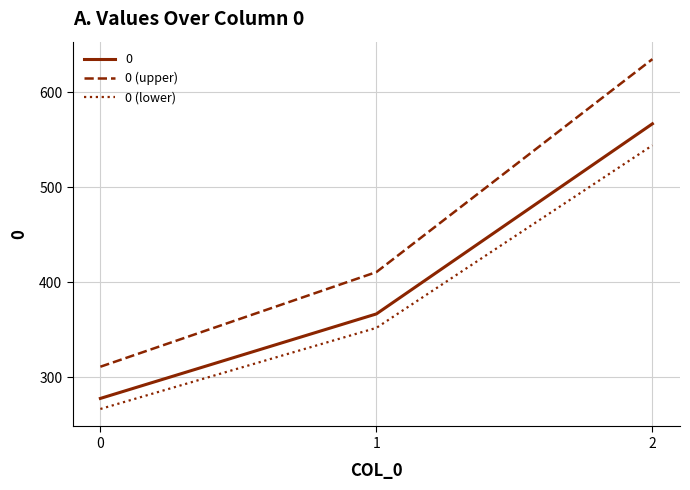

List the labels in order of 0 (lower) value, largest first.

2, 1, 0